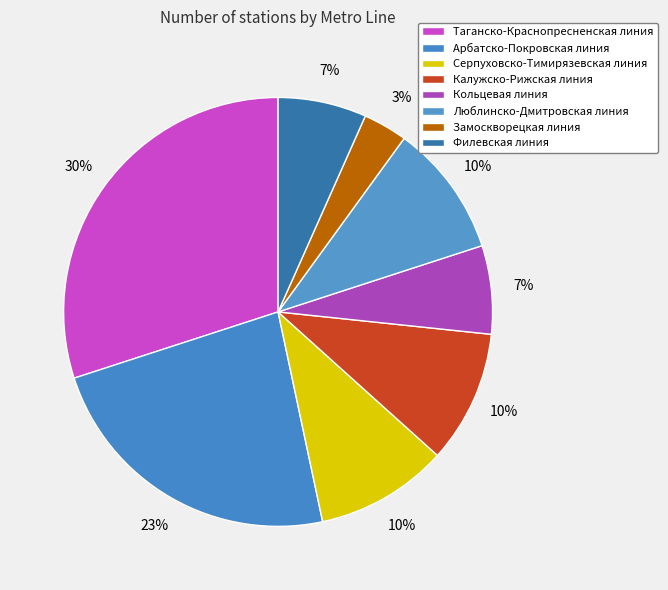

What is the ratio of the value at Филевская линия to the value at Серпуховско-Тимирязевская линия?

0.7